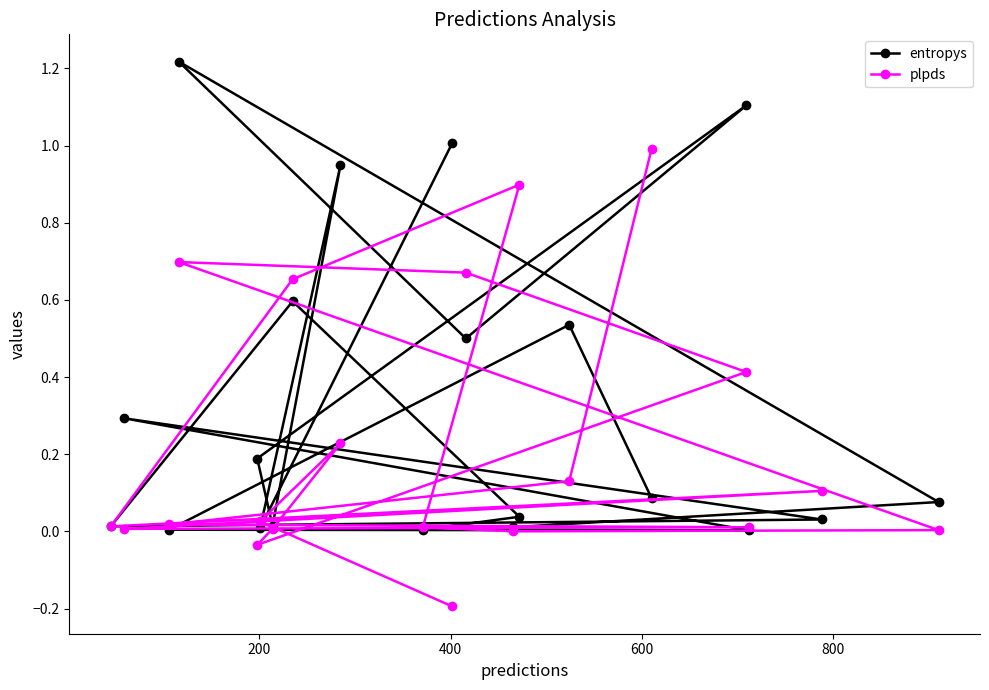

Which series has the largest total across all categories?

entropys